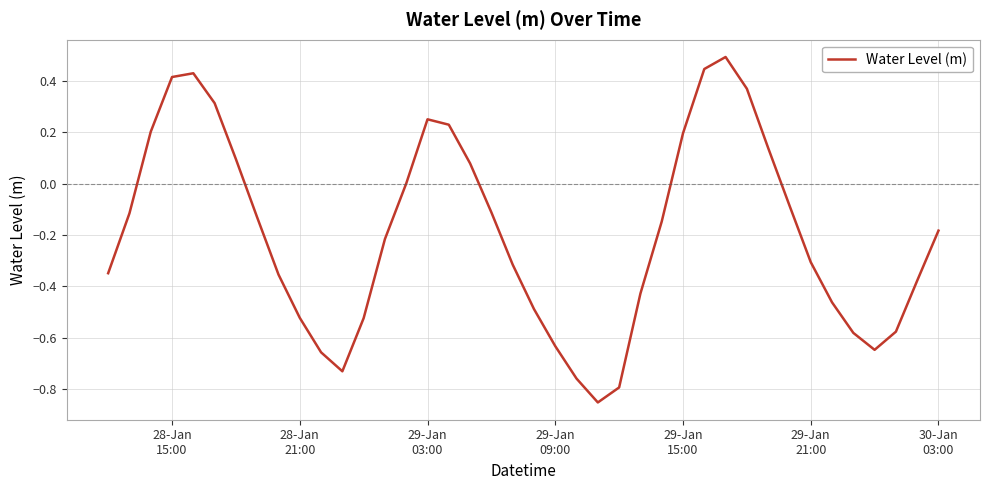

What is the difference between the maximum and minimum values?

1.3